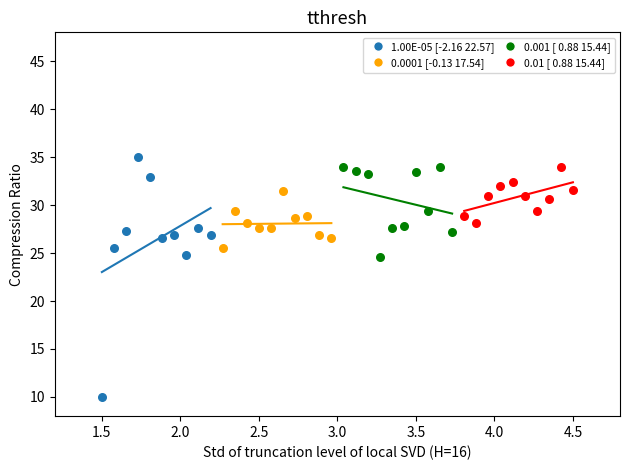

Which series reaches the minimum Y coordinate?

1.00E-05 [-2.16 22.57]